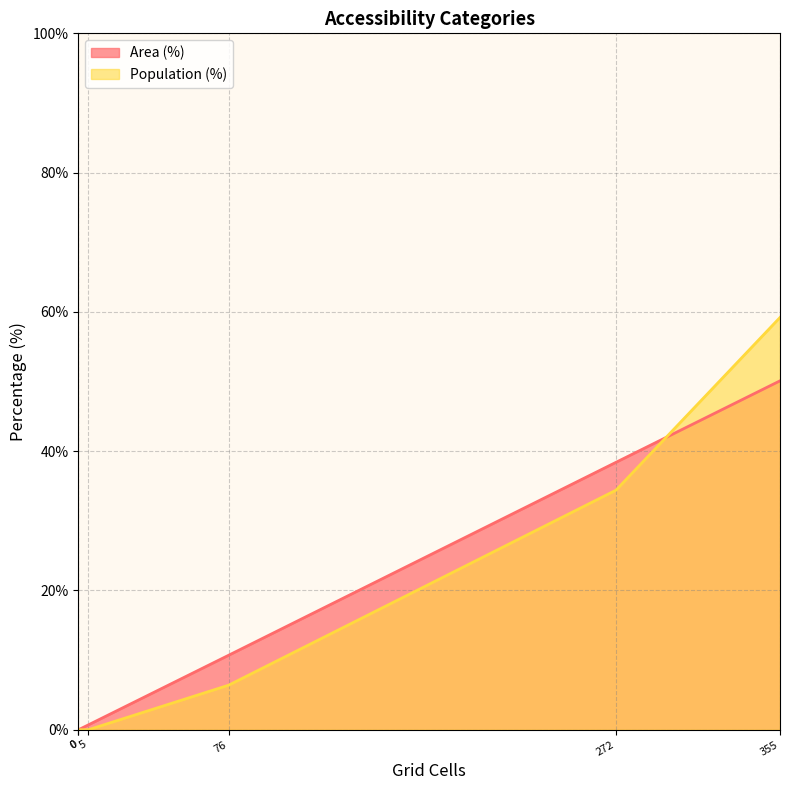

True or false: Population (%) and Area (%) cross at least once.

False